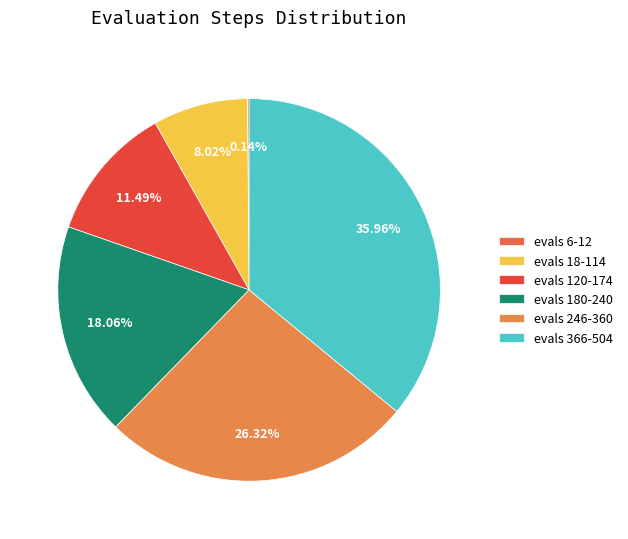

Which slice is the smallest?

6